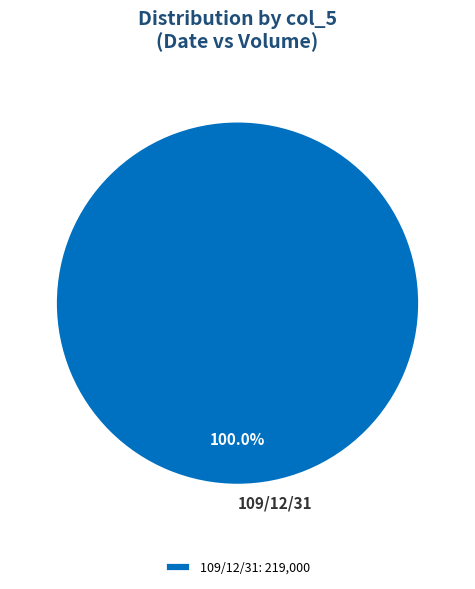

Does any single category account for the majority?

Yes